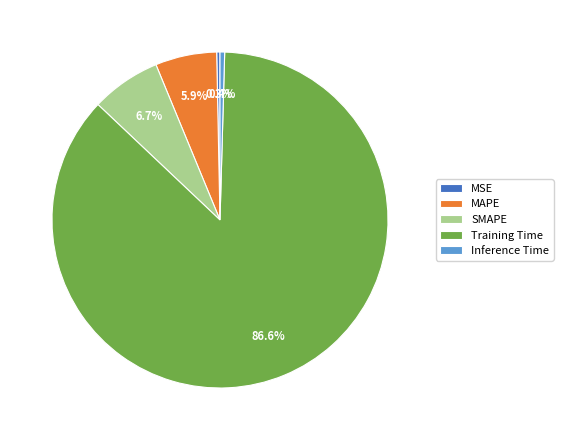

Combined, what portion of the pie is MSE and SMAPE?

7.0%